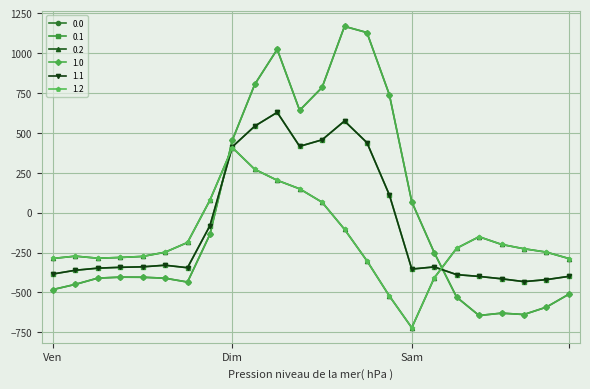

Does the chart have visible grid lines?

Yes